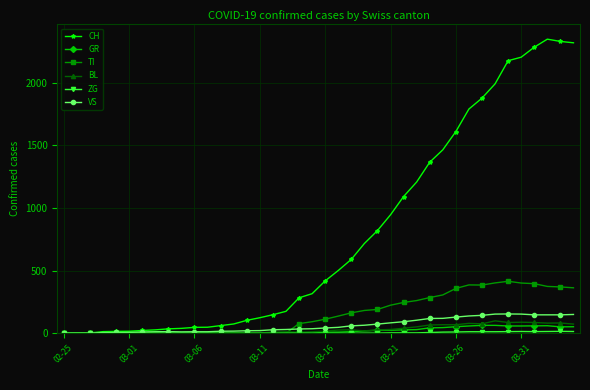

What is the maximum value for CH?

2349